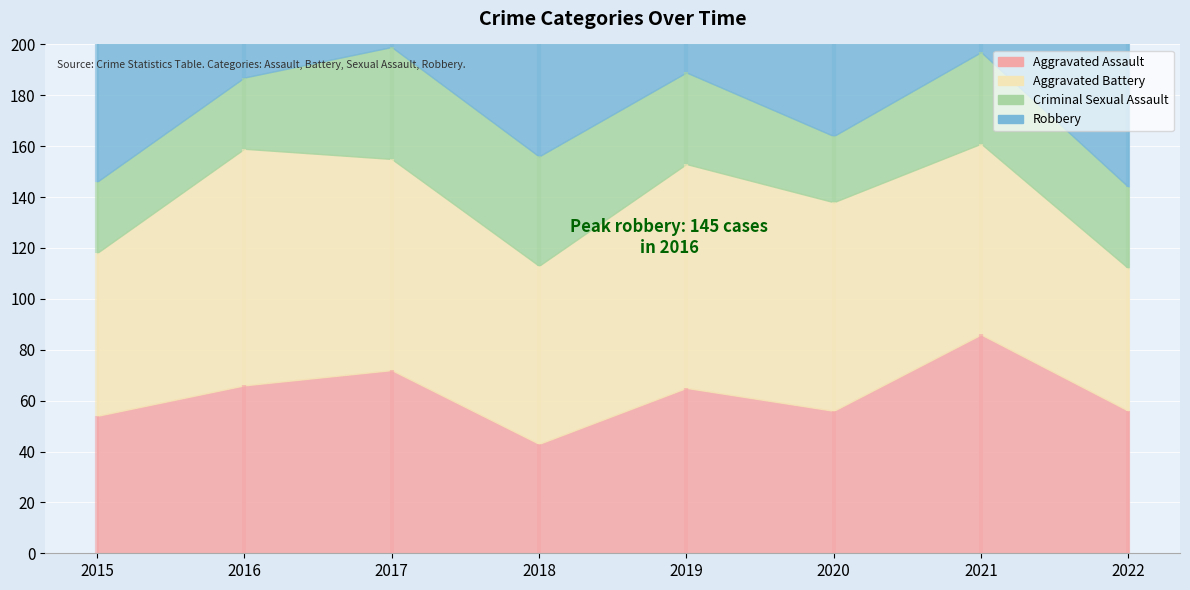

What is the maximum value shown in the chart?

145